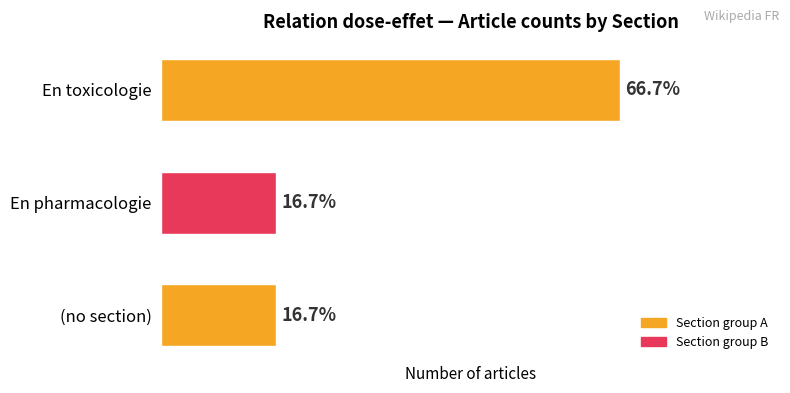

Are the bars horizontal?

Yes